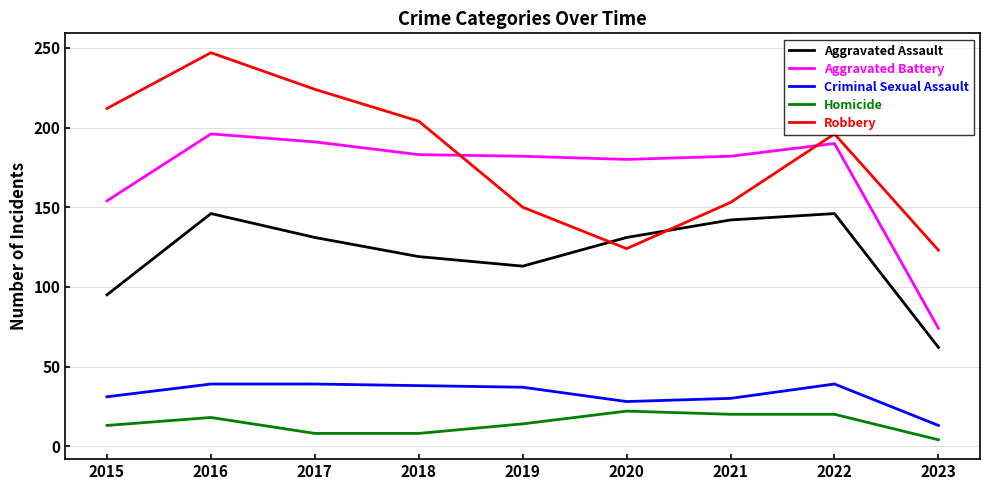

Which series has the largest total across all categories?

Robbery